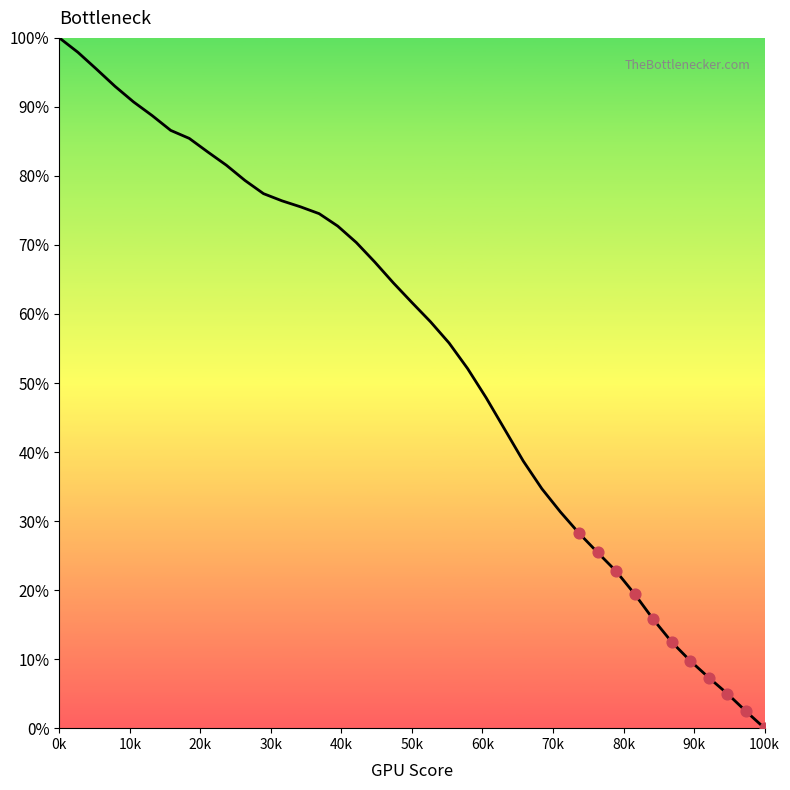

What is the greatest value displayed?

100.0